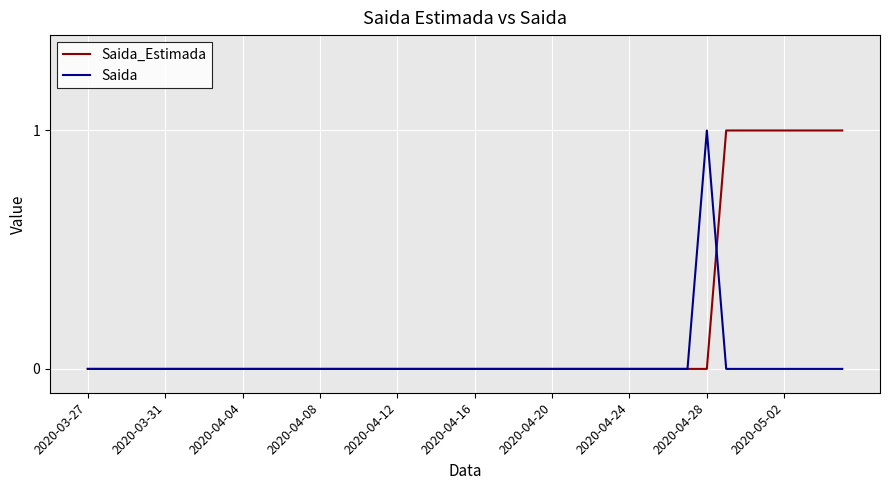

List the series in order of their overall mean, highest first.

Saida_Estimada, Saida